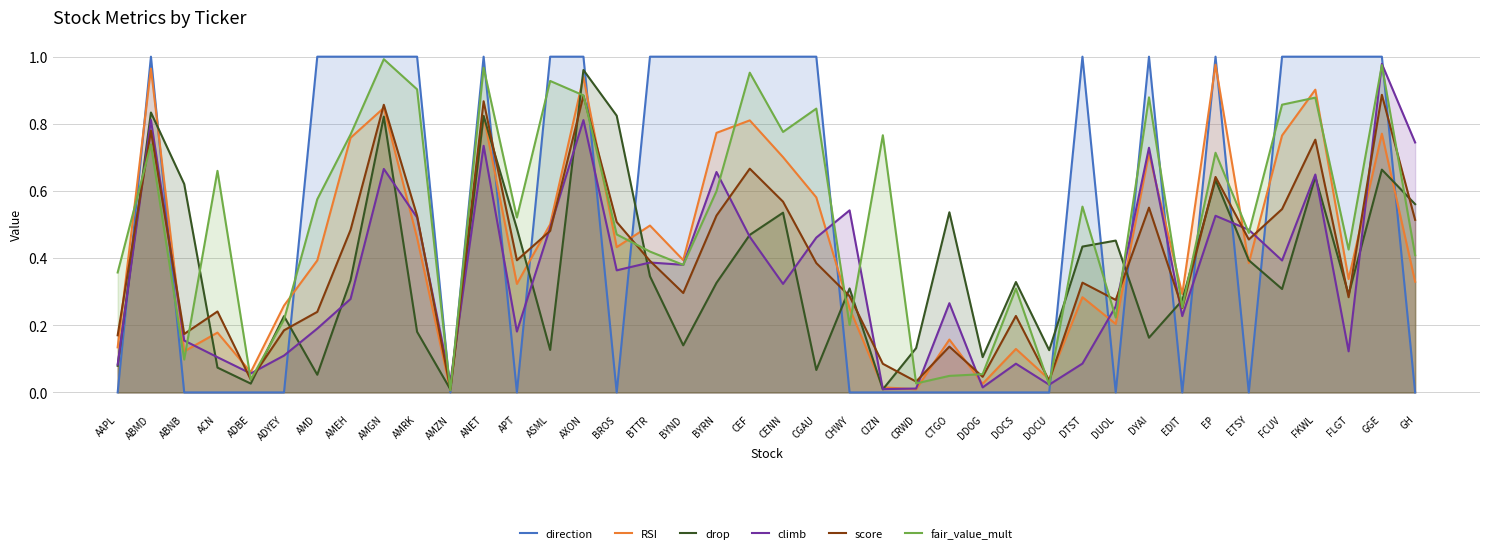

Where is the first local minimum for climb?

ADBE